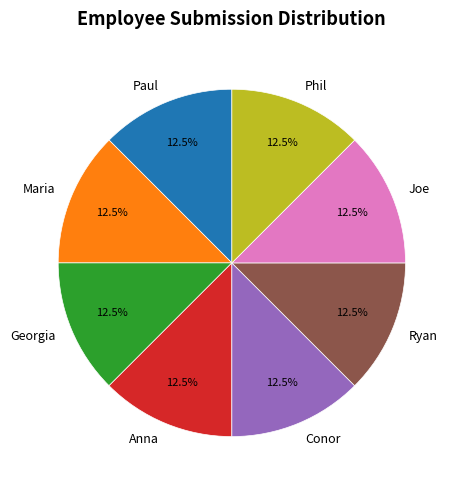

Approximately how many times larger is the value at Anna compared to Georgia?

1.0